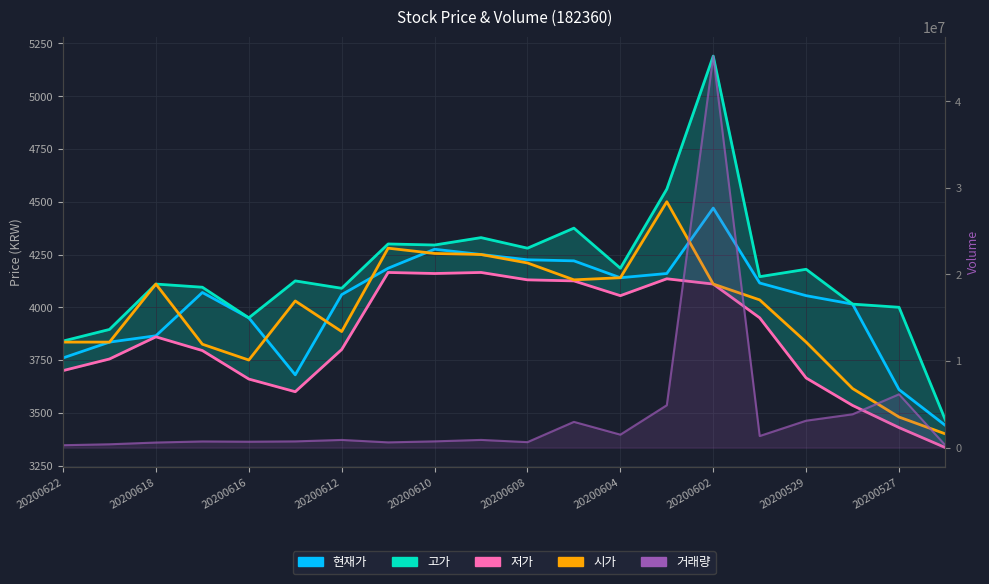

How many times do 현재가 and 시가 cross each other?

6